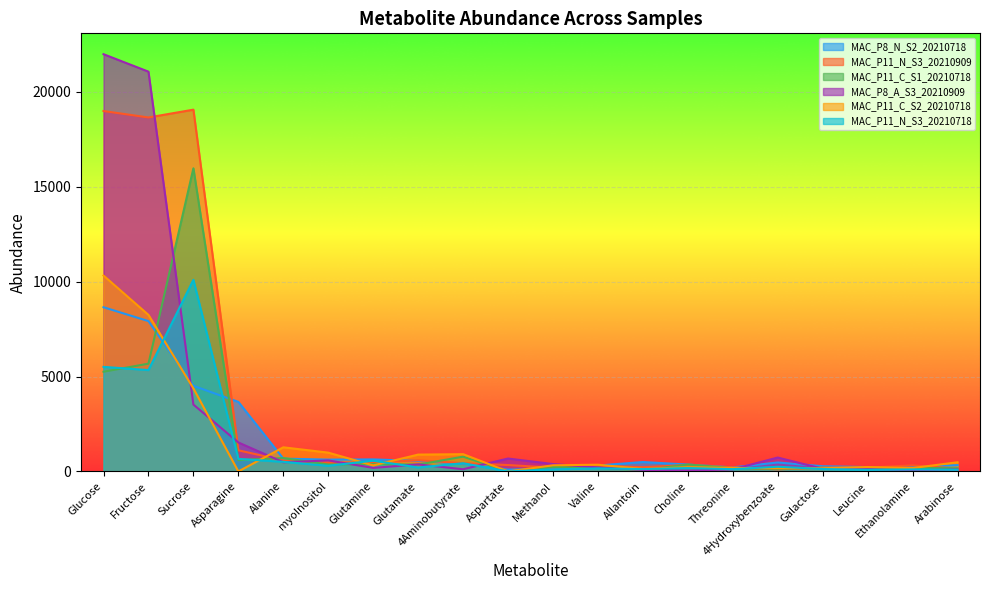

How many lines are shown in the chart?

6